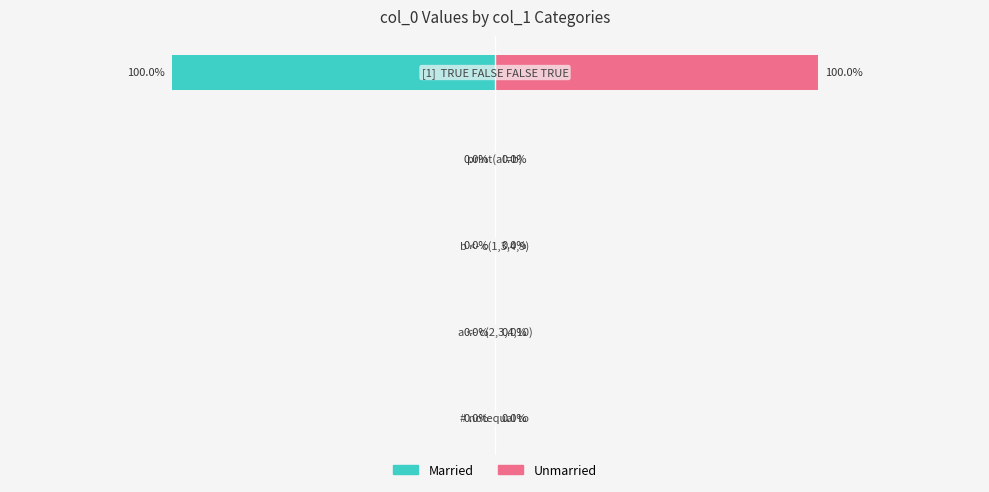

Reading left to right, transcribe all the data shown in this chart.

Married: 0	0	0	0	-1
Unmarried: 0	0	0	0	1